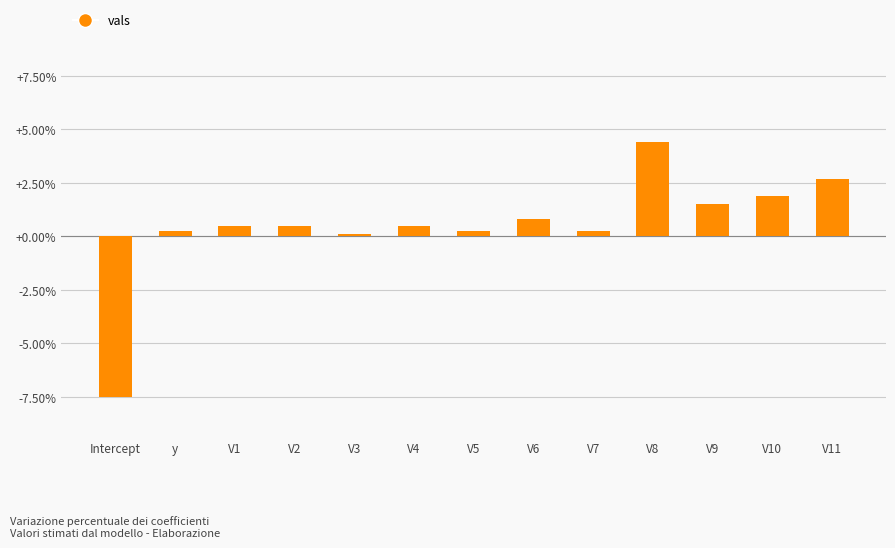

What is the smallest value displayed?

-7.5